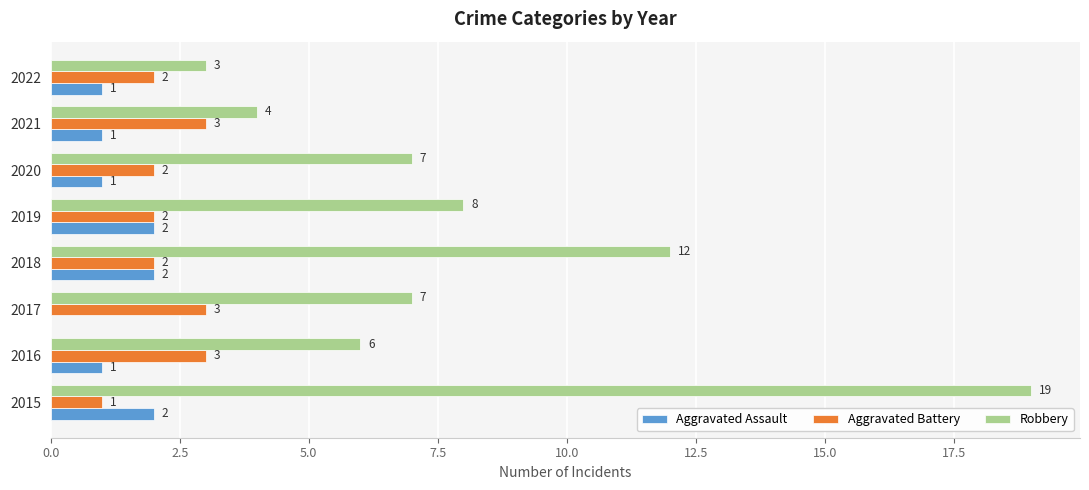

Between 2016 and 2019, which series saw the biggest shift?

Robbery